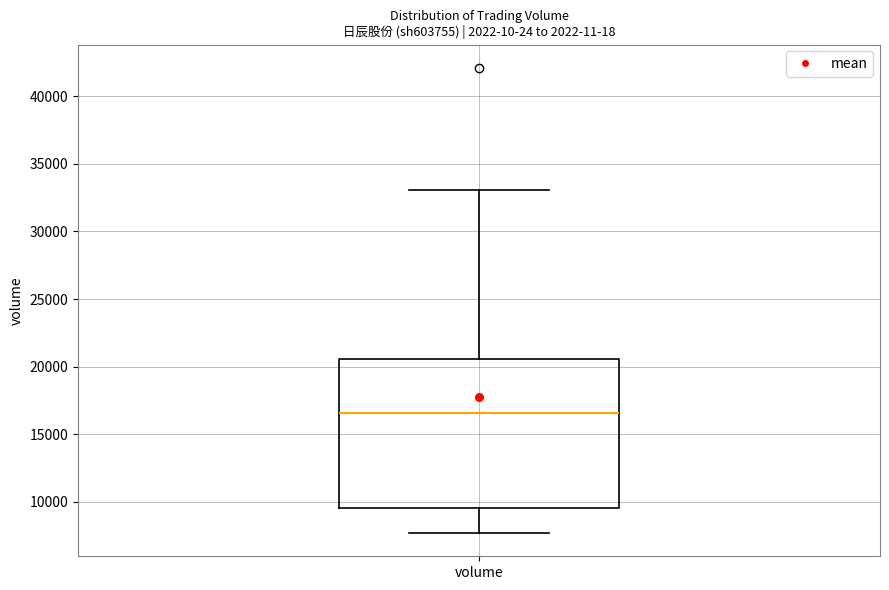

Read this box plot against the y-axis: the position of the median line, the range covered by the box, and the ends of both whiskers. The values are not printed on the chart, so give them approximately, as read against the axis.

median 16500, box 9500 to 20500, whiskers 7500 to 33000